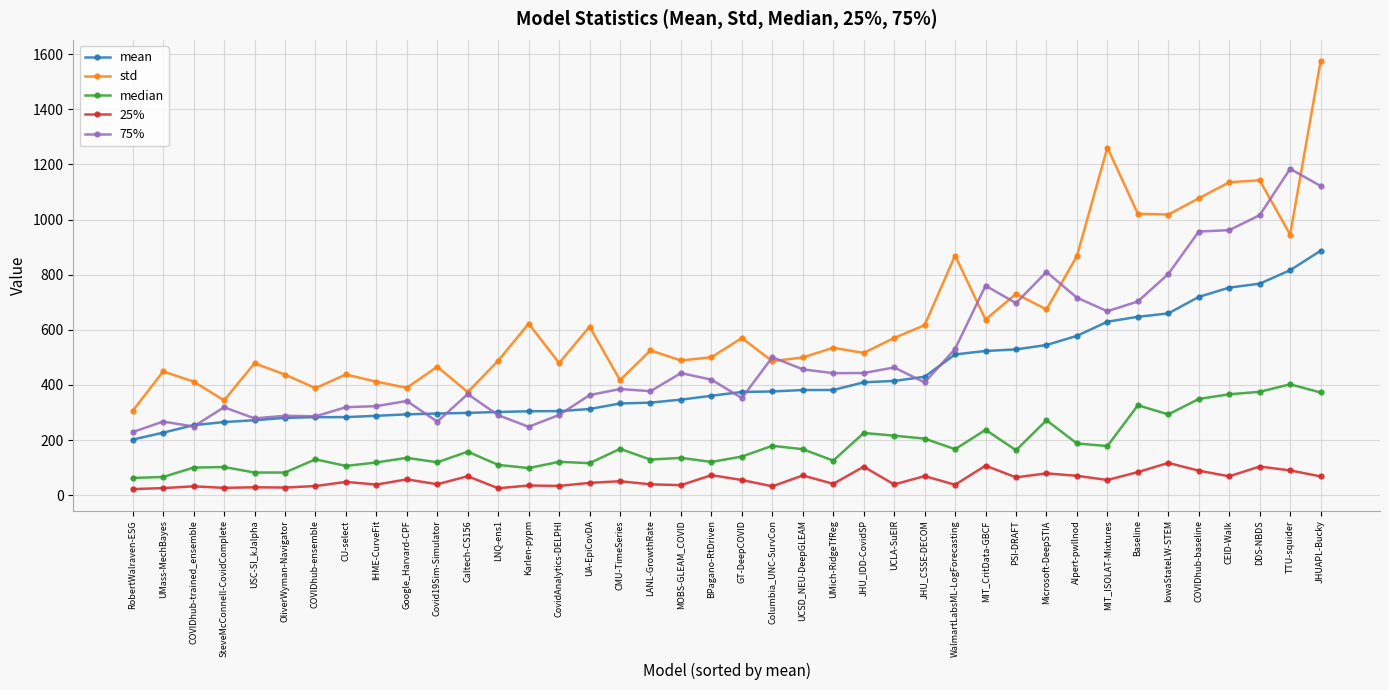

Is the value of median at IowaStateLW-STEM greater than the value of mean at LANL-GrowthRate?

No